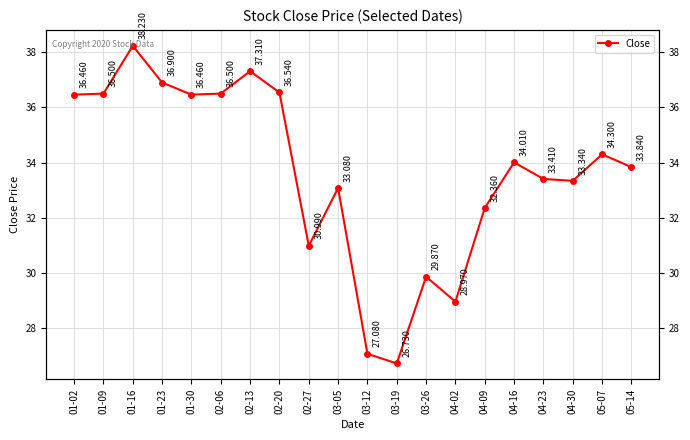

Rank the categories by value from lowest to highest.

03-19, 03-12, 04-02, 03-26, 02-27, 04-09, 03-05, 04-30, 04-23, 05-14, 04-16, 05-07, 01-02, 01-30, 01-09, 02-06, 02-20, 01-23, 02-13, 01-16